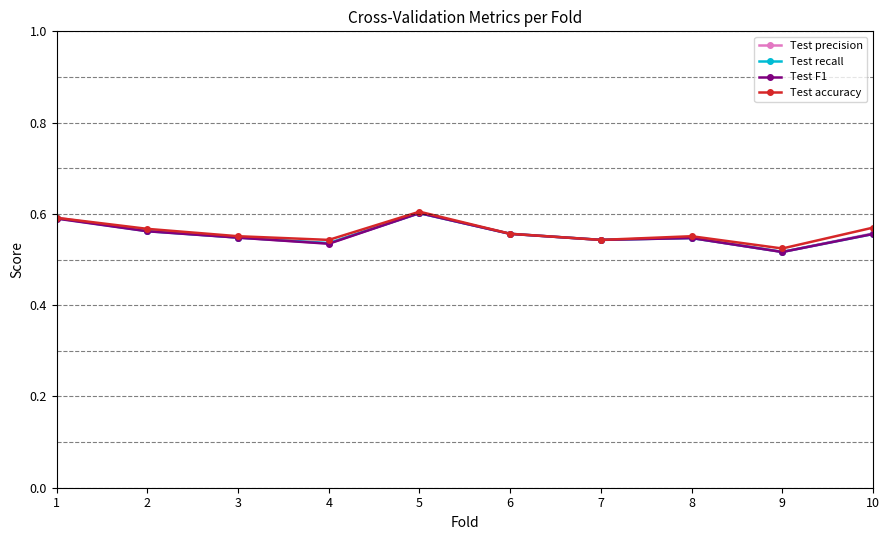

At which label is Test accuracy closest to 0?

9